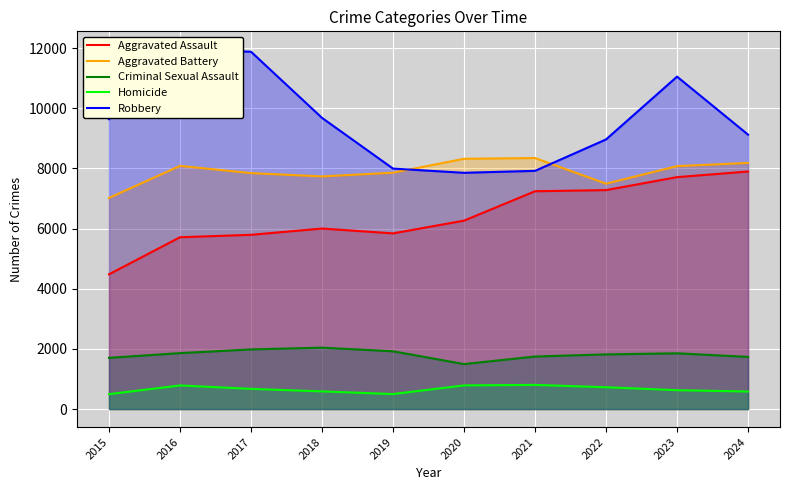

Count the number of categories in the chart.

10